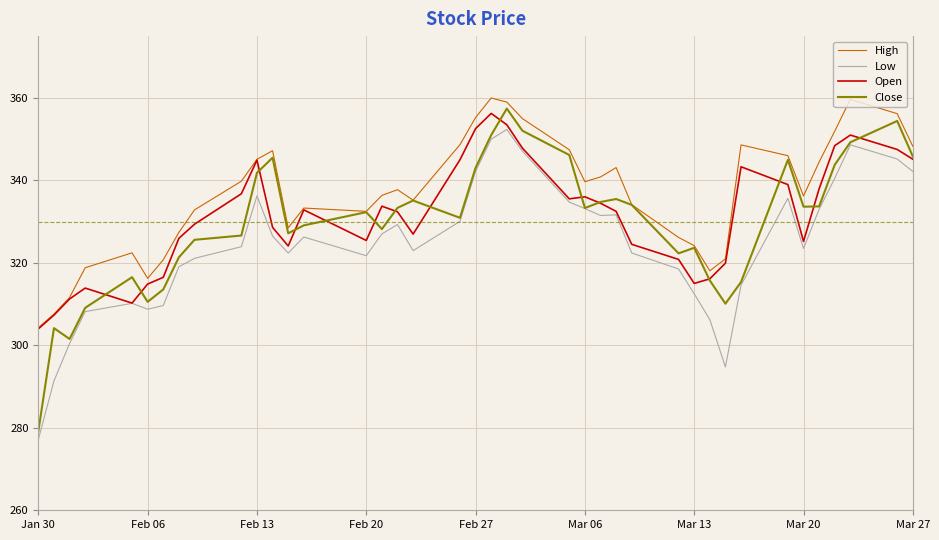

Which series has the largest total across all categories?

High